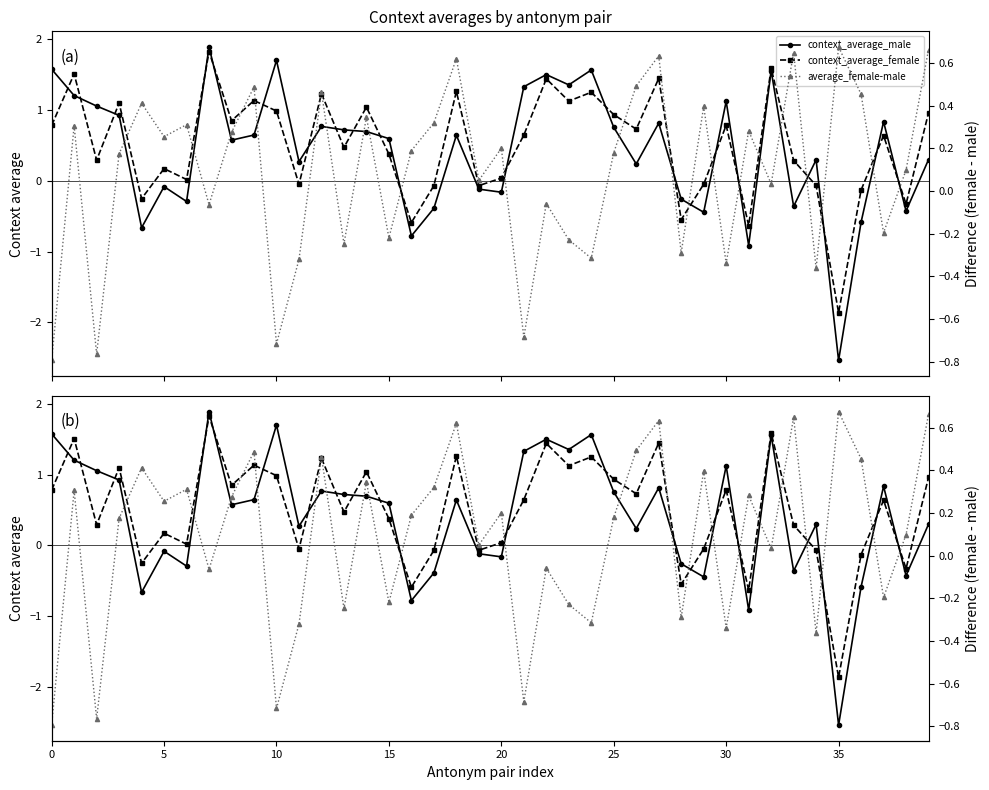

The average_female-male series shows 0.5 at 12. True or false?

True